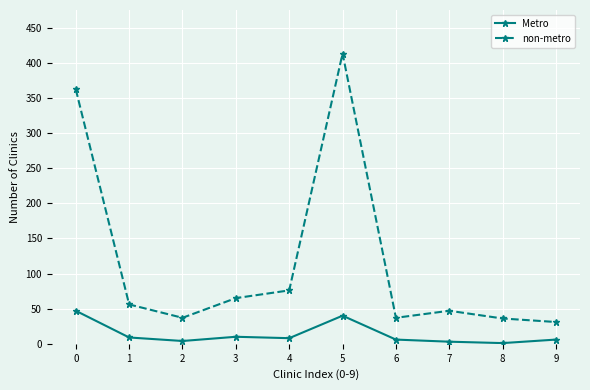

Read the Metro value at 3.

10